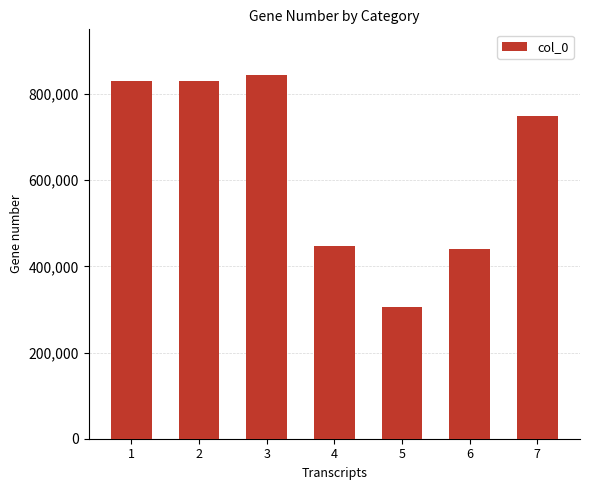

True or false: the data shows 215176 at 4.

False